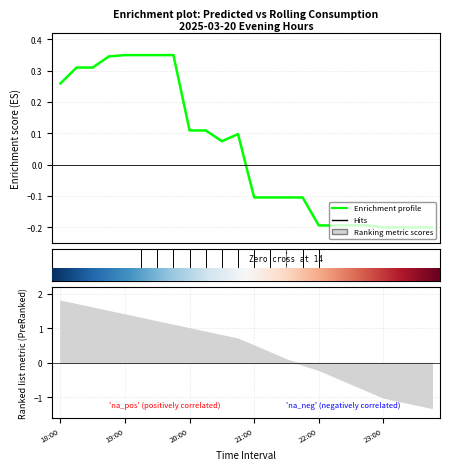

Count the number of values greater than 0.

12